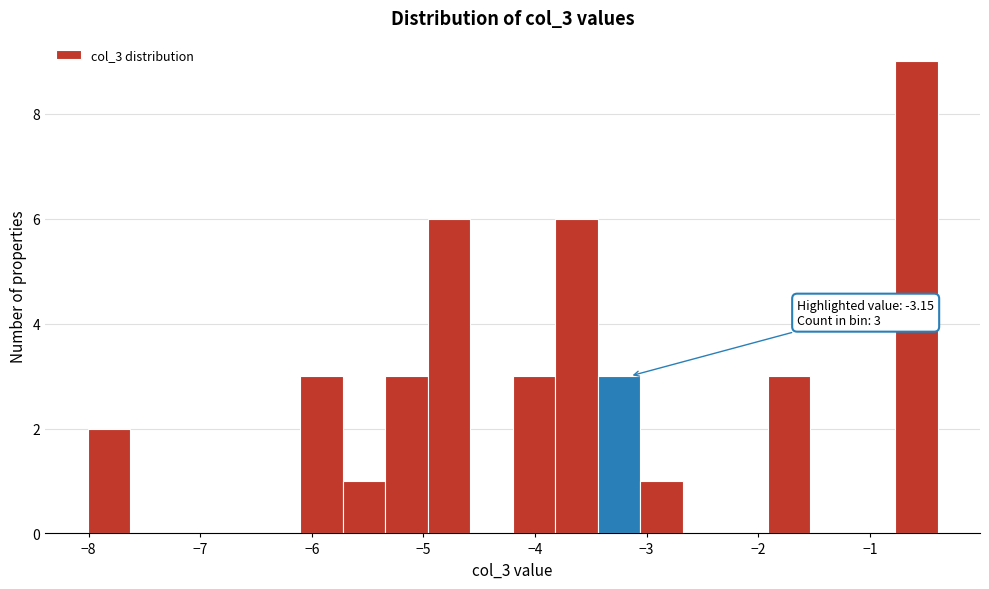

Around what value on the x-axis is the tallest bar? Give the approximate position of its centre, as read against the axis.

-0.6